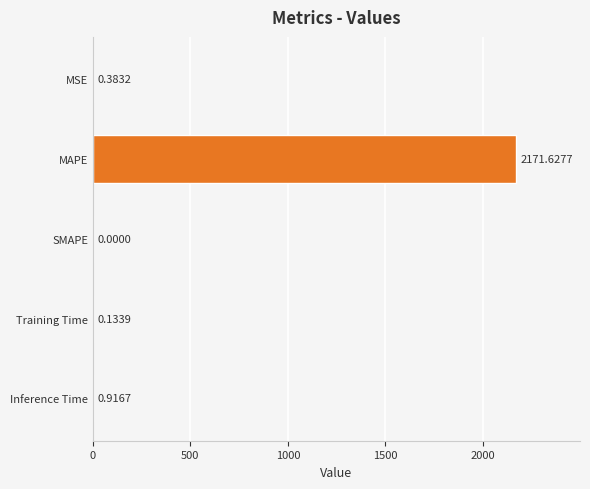

Which category has the highest value across all series?

MAPE